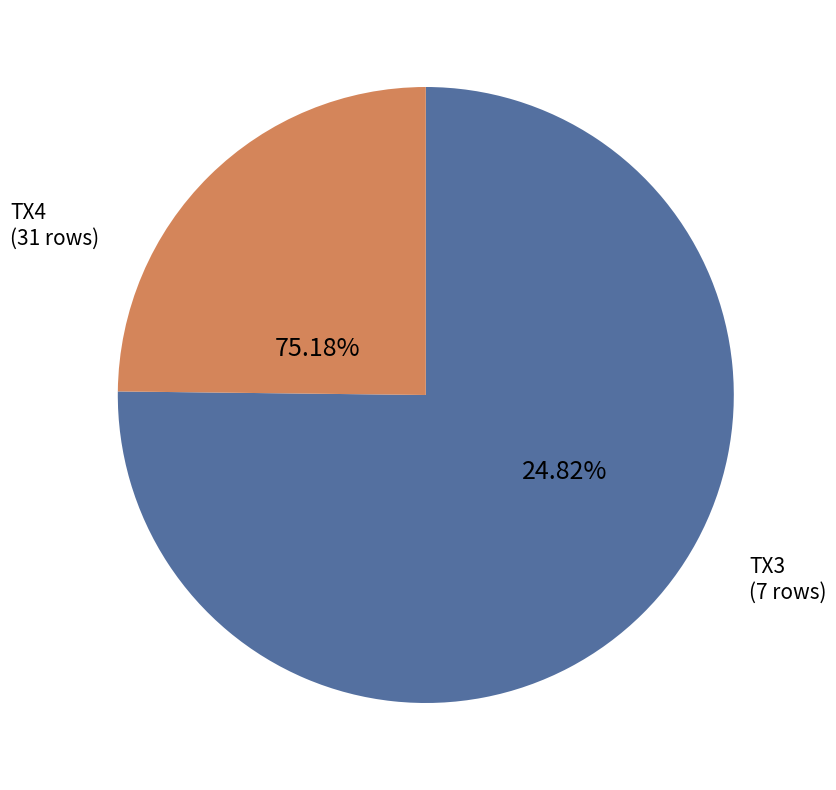

How many slices are in this pie chart?

2